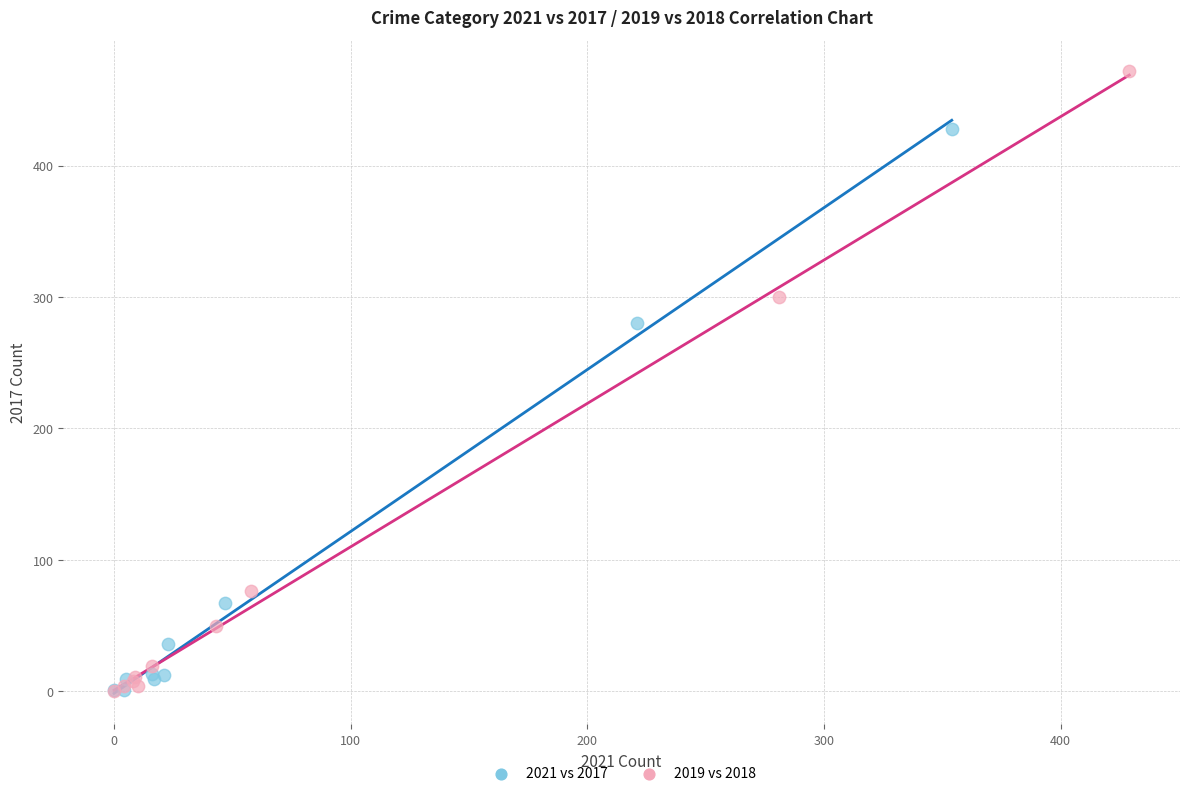

Which series has the widest spread of Y values?

2019 vs 2018